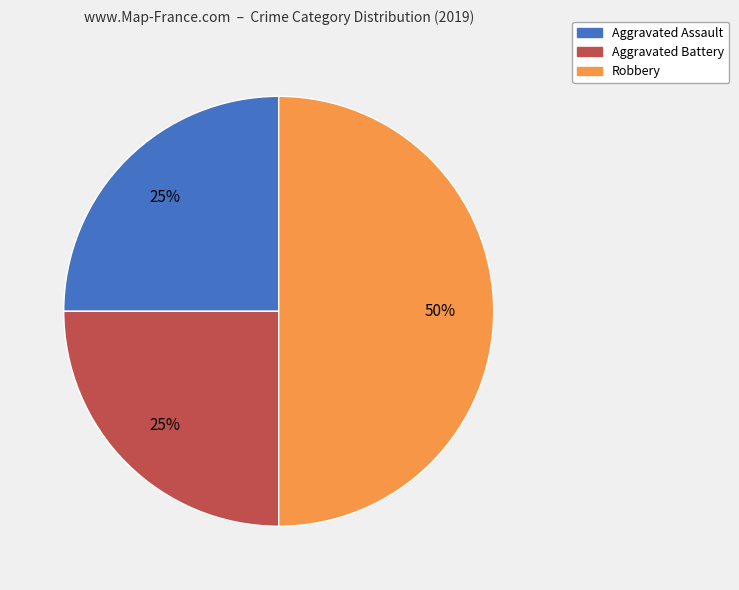

Is the sum of Robbery and Aggravated Battery greater than half?

Yes